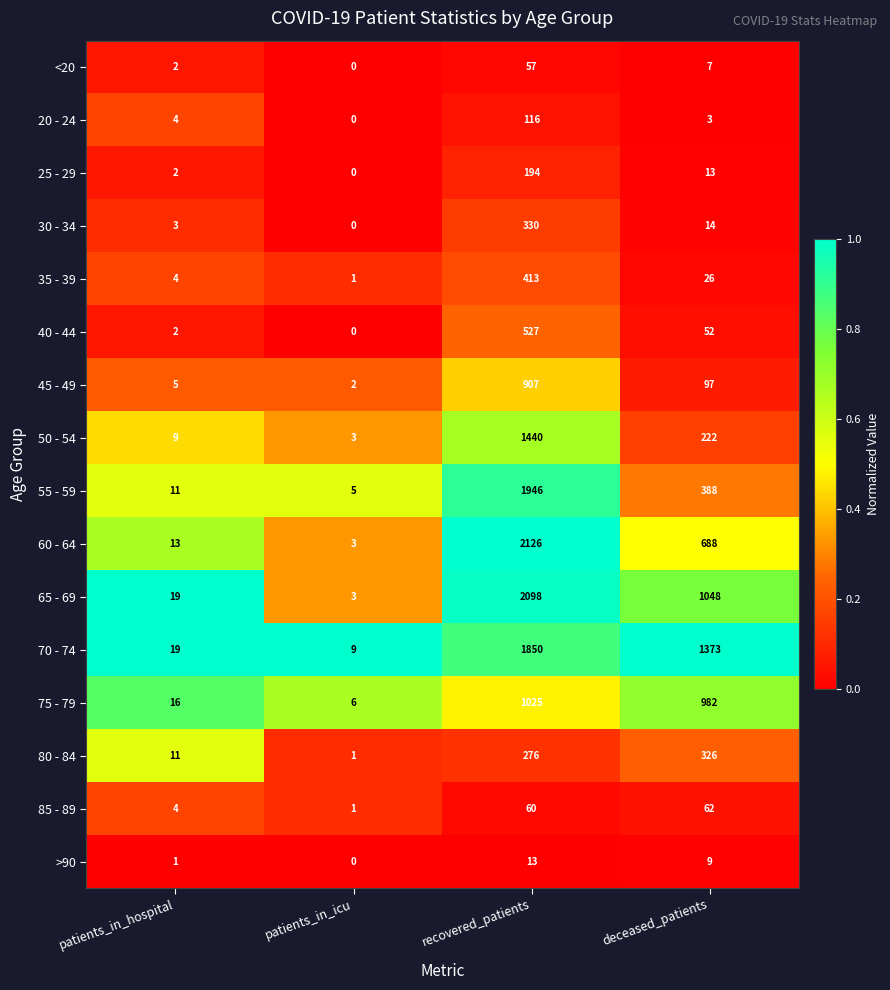

The value of 70 - 74 at recovered_patients is 1850. True or false?

True